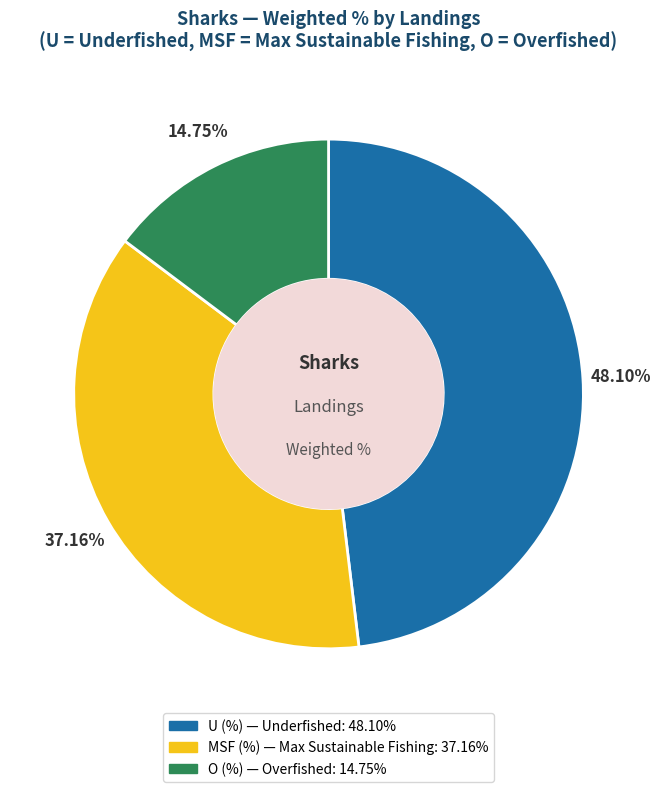

What percentage is the O (%) slice, to the nearest percent?

15%